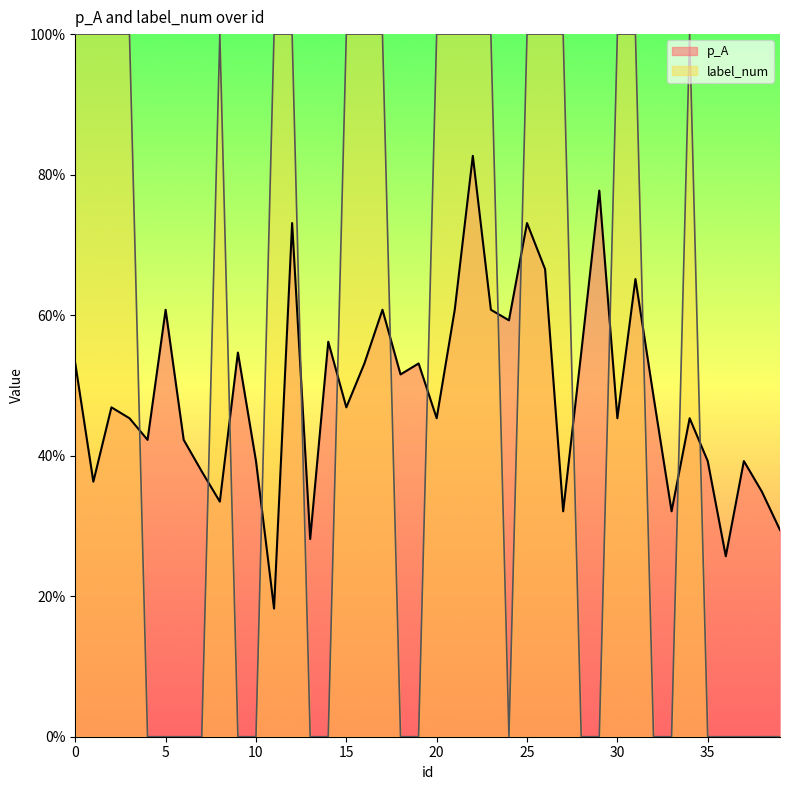

Rank the series by their maximum value, from lowest to highest.

p_A, label_num